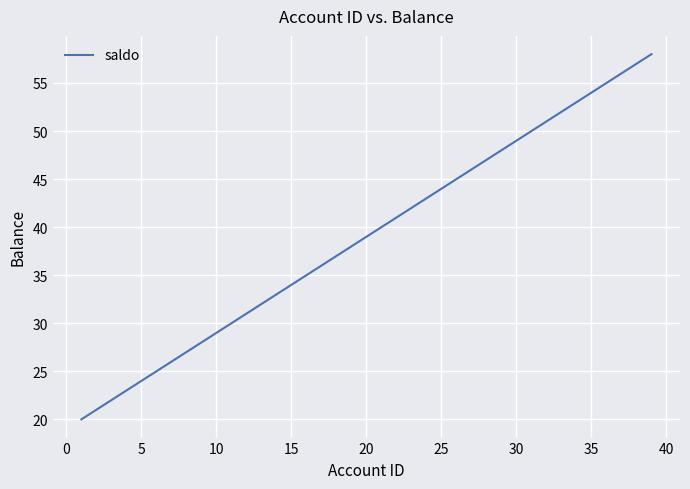

What is the smallest value displayed?

20